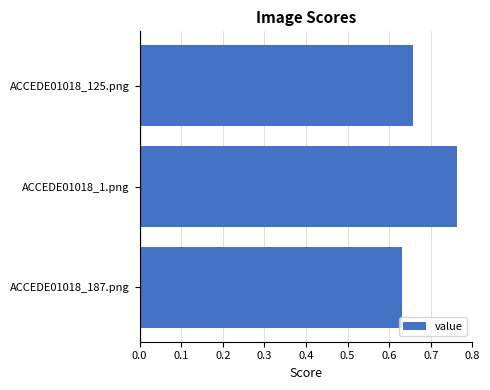

Where is the data nearest to the value 0?

ACCEDE01018_187.png